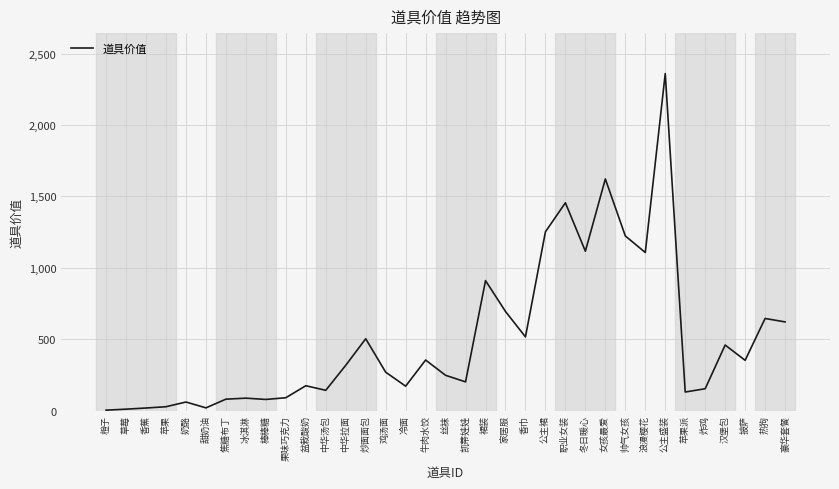

Between 牛肉水饺 and 香蕉, which is larger?

牛肉水饺